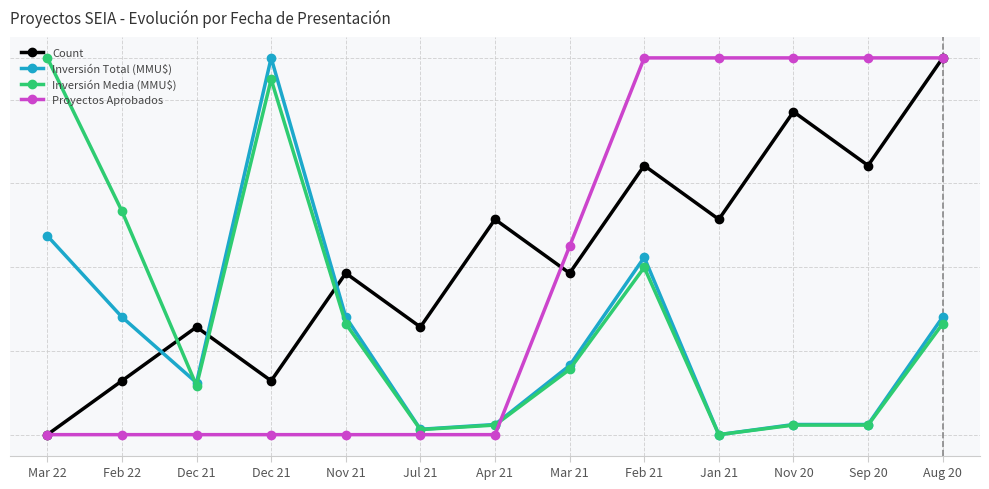

After their last crossing, which series has the higher values: Inversión Media (MMU$) or Inversión Total (MMU$)?

Inversión Total (MMU$)